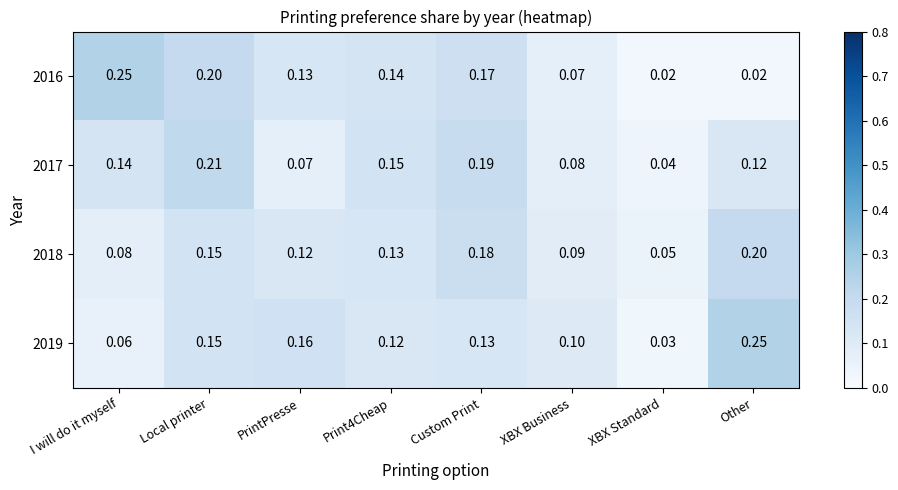

At which category does the chart reach its peak across all series?

I will do it myself